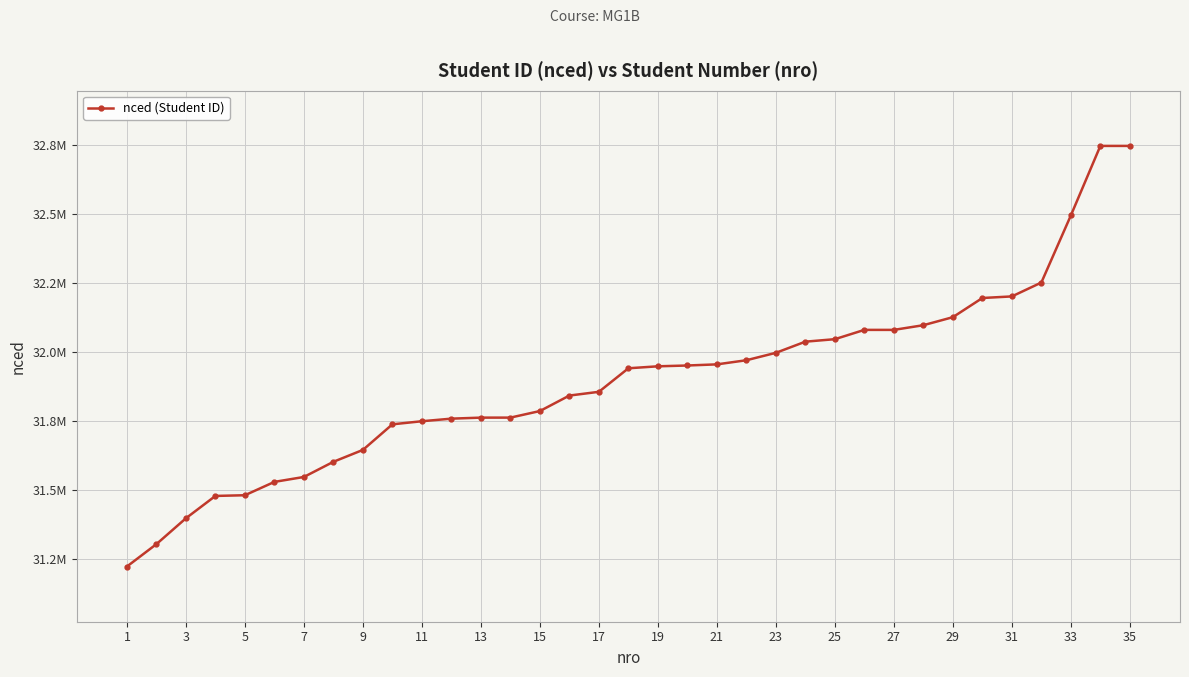

At which label is the value closest to 31984847?

23